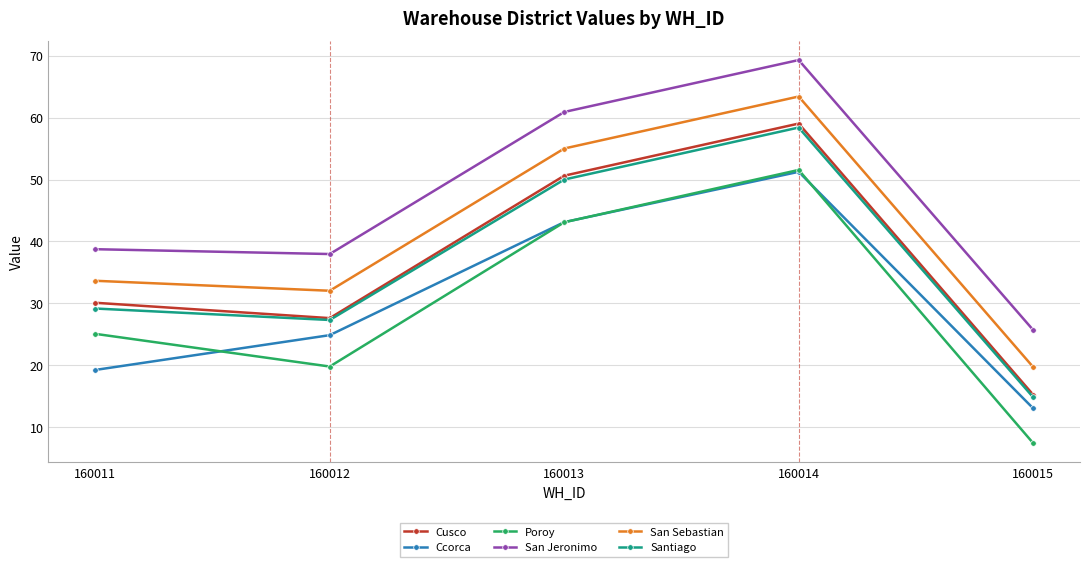

What are all the series names shown in the legend?

Cusco, Ccorca, Poroy, San Jeronimo, San Sebastian, Santiago